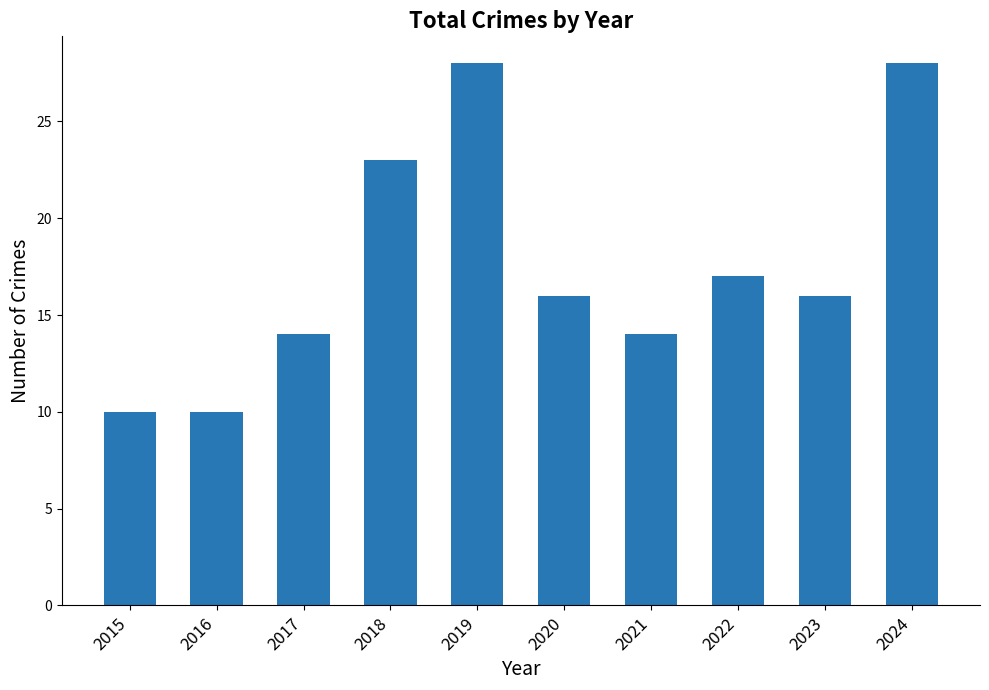

True or false: the data shows 42 at 2019.

False